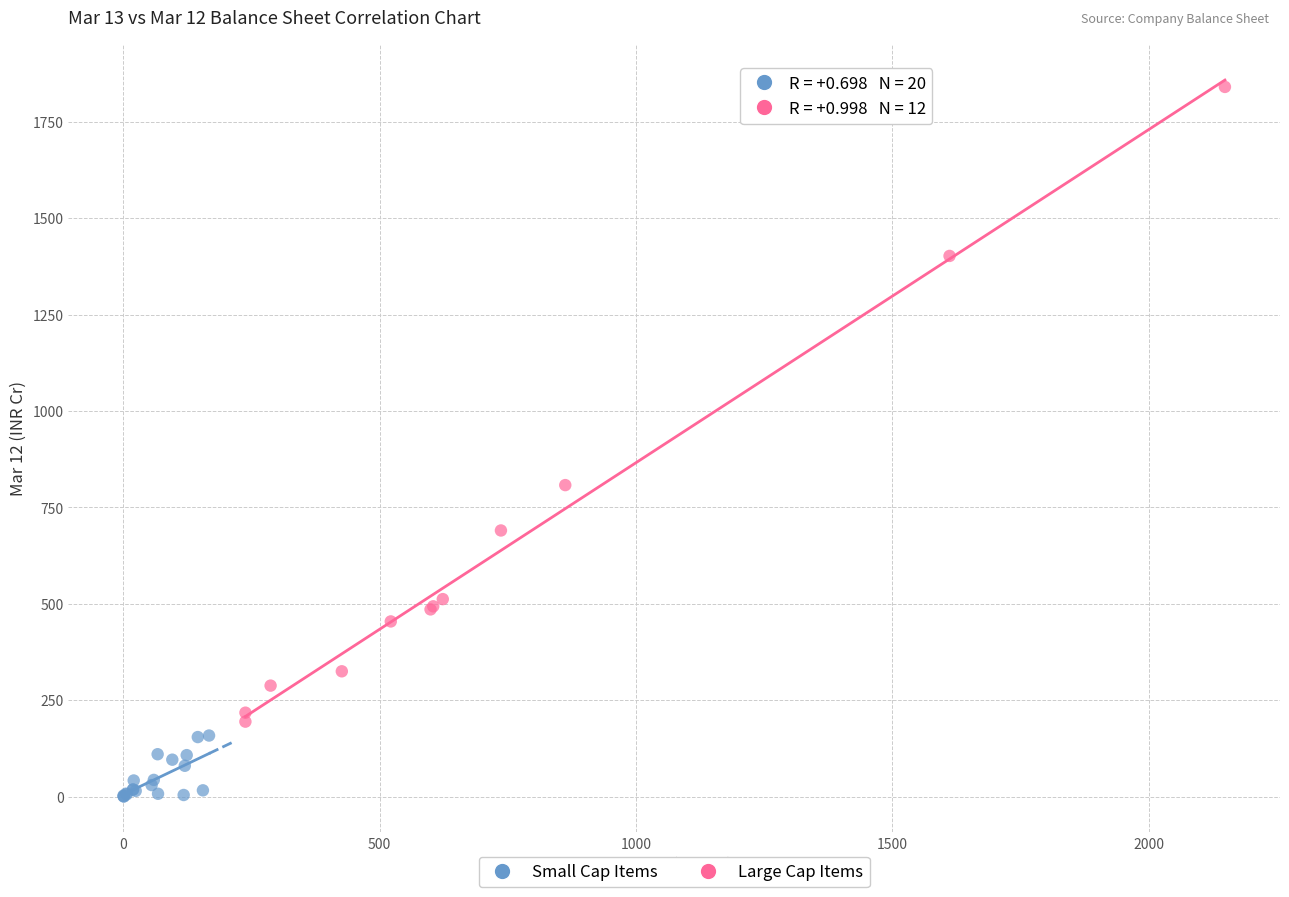

Which series reaches the maximum Y coordinate?

Large Cap Items